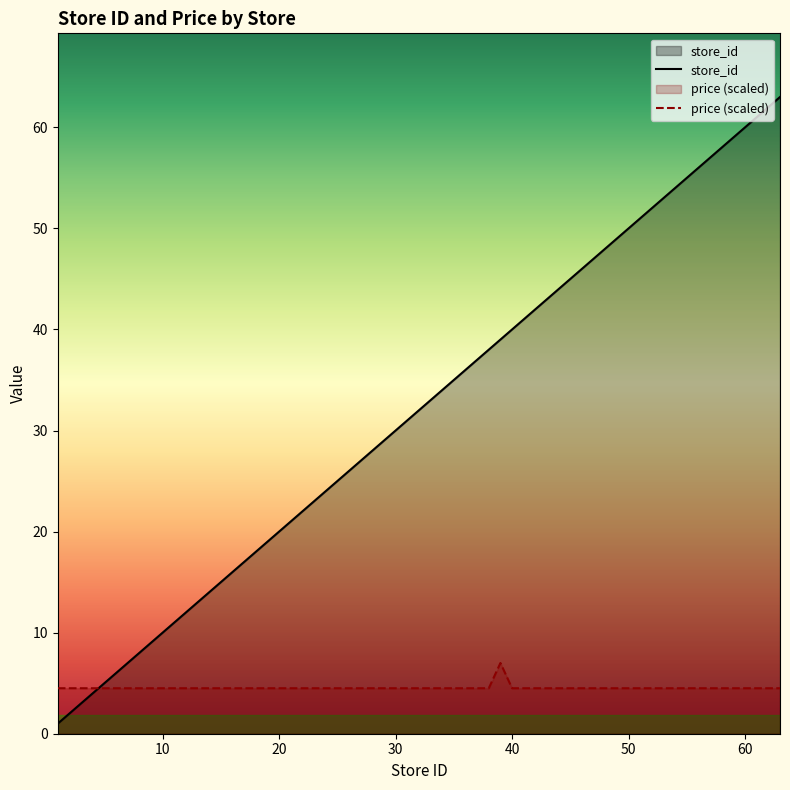

Reading left to right, transcribe all the data shown in this chart.

store_id: 1=1.0	6=6.0	8=8.0	9=9.0	10=10.0	11=11.0	12=12.0	14=14.0	15=15.0	16=16.0	22=22.0	23=23.0	24=24.0	26=26.0	27=27.0	28=28.0	29=29.0	33=33.0	34=34.0	37=37.0	38=38.0	39=39.0	40=40.0	43=43.0	44=44.0	45=45.0	46=46.0	48=48.0	53=53.0	54=54.0	56=56.0	63=63.0
price: 1=4.5	6=4.5	8=4.5	9=4.5	10=4.5	11=4.5	12=4.5	14=4.5	15=4.5	16=4.5	22=4.5	23=4.5	24=4.5	26=4.5	27=4.5	28=4.5	29=4.5	33=4.5	34=4.5	37=4.5	38=4.5	39=7.0	40=4.5	43=4.5	44=4.5	45=4.5	46=4.5	48=4.5	53=4.5	54=4.5	56=4.5	63=4.5